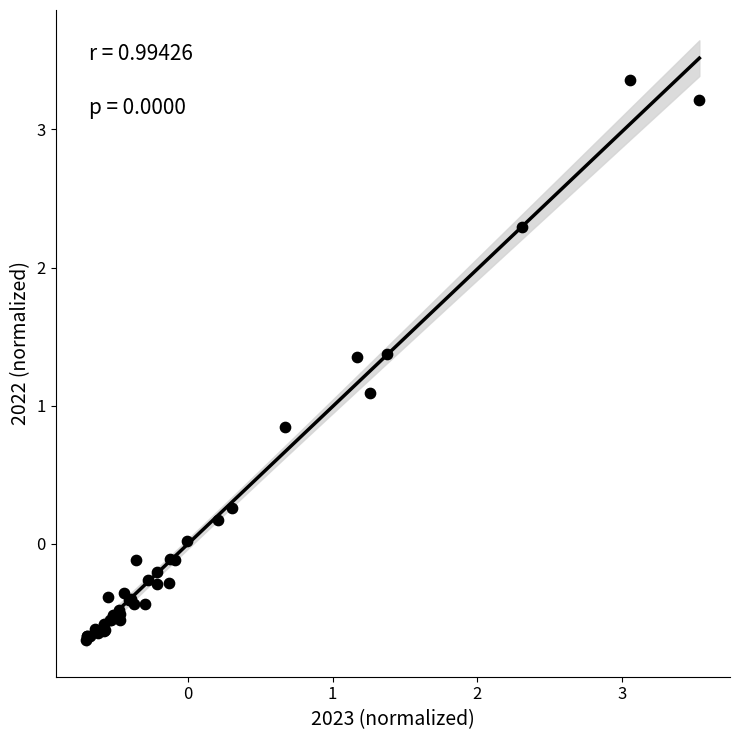

What Y value in the scatter plot is closest to 1?

1.1